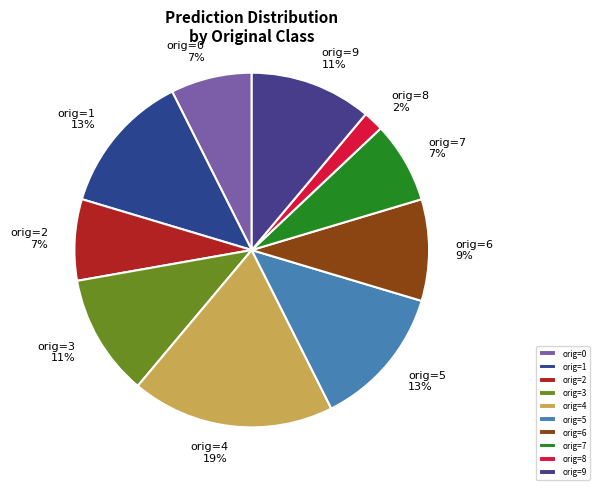

Count the number of slices in the pie.

10